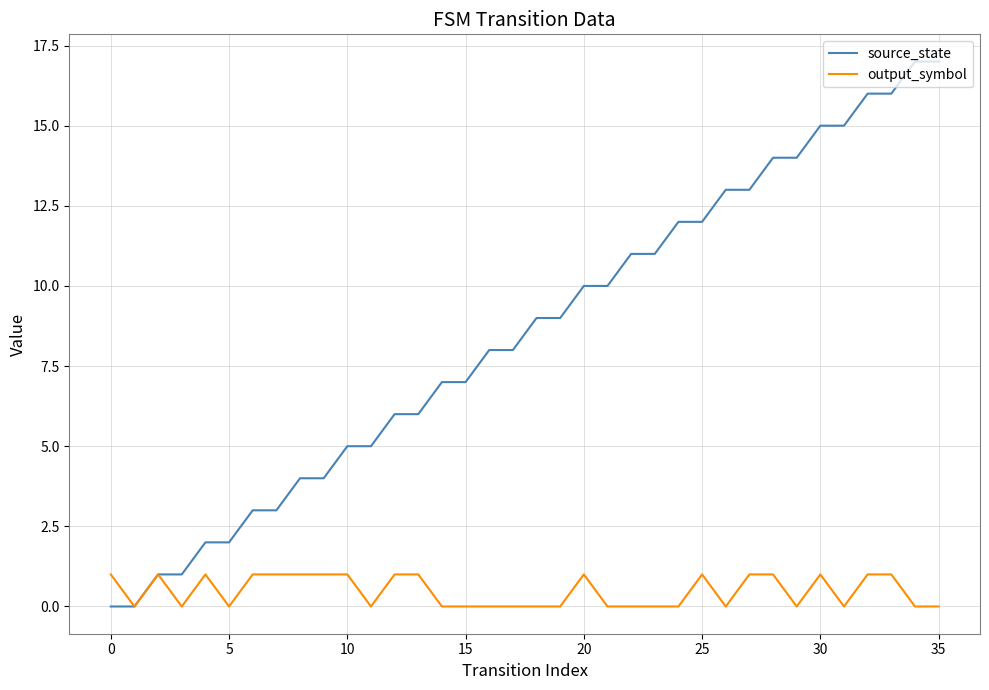

Which series has the largest range (max minus min)?

source_state